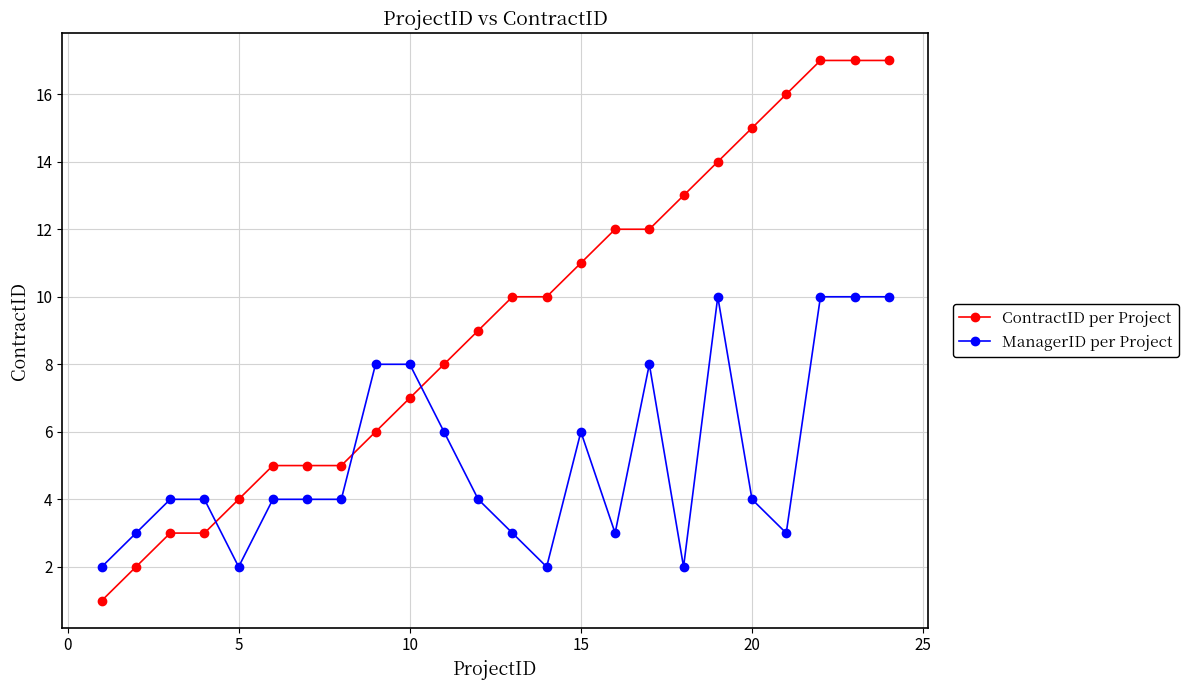

True or false: ManagerID per Project has more than 1 interior local peaks.

True